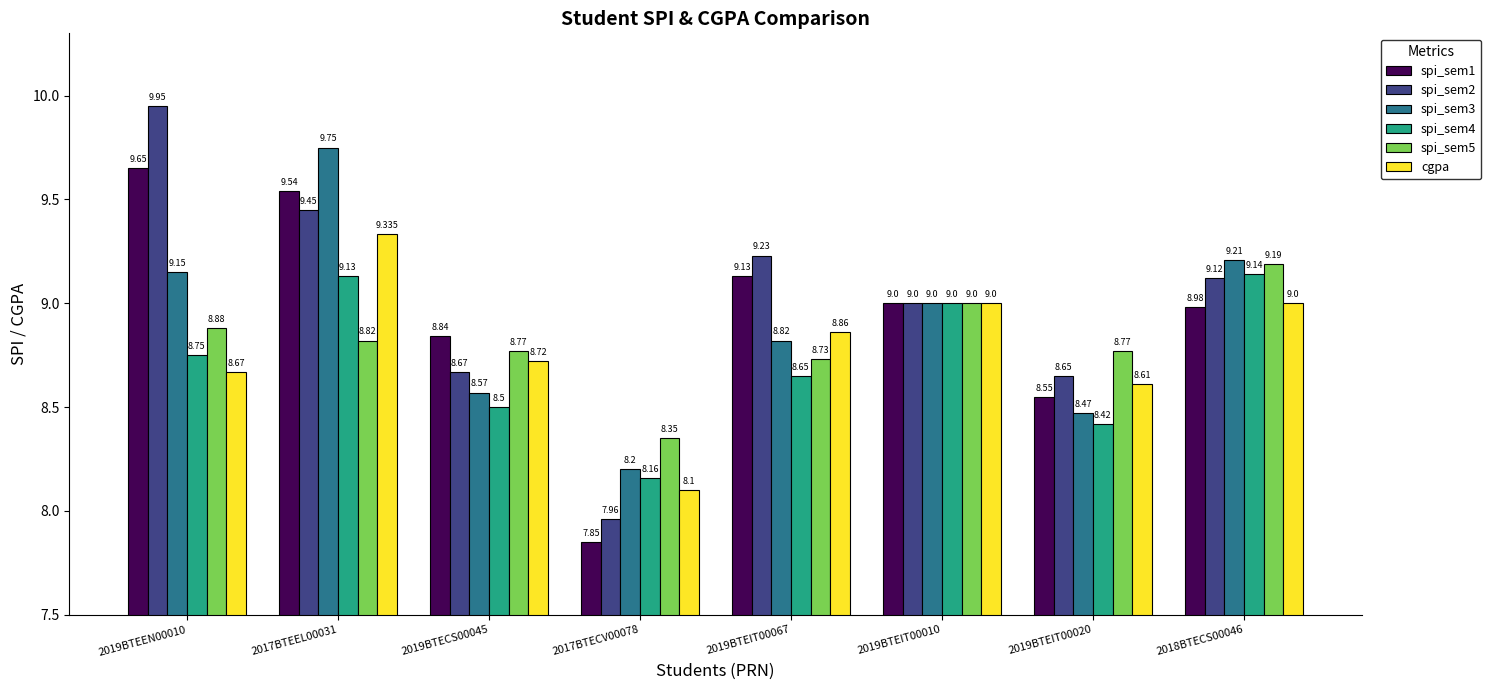

At which category is the sum across all series the highest?

2017BTEEL00031